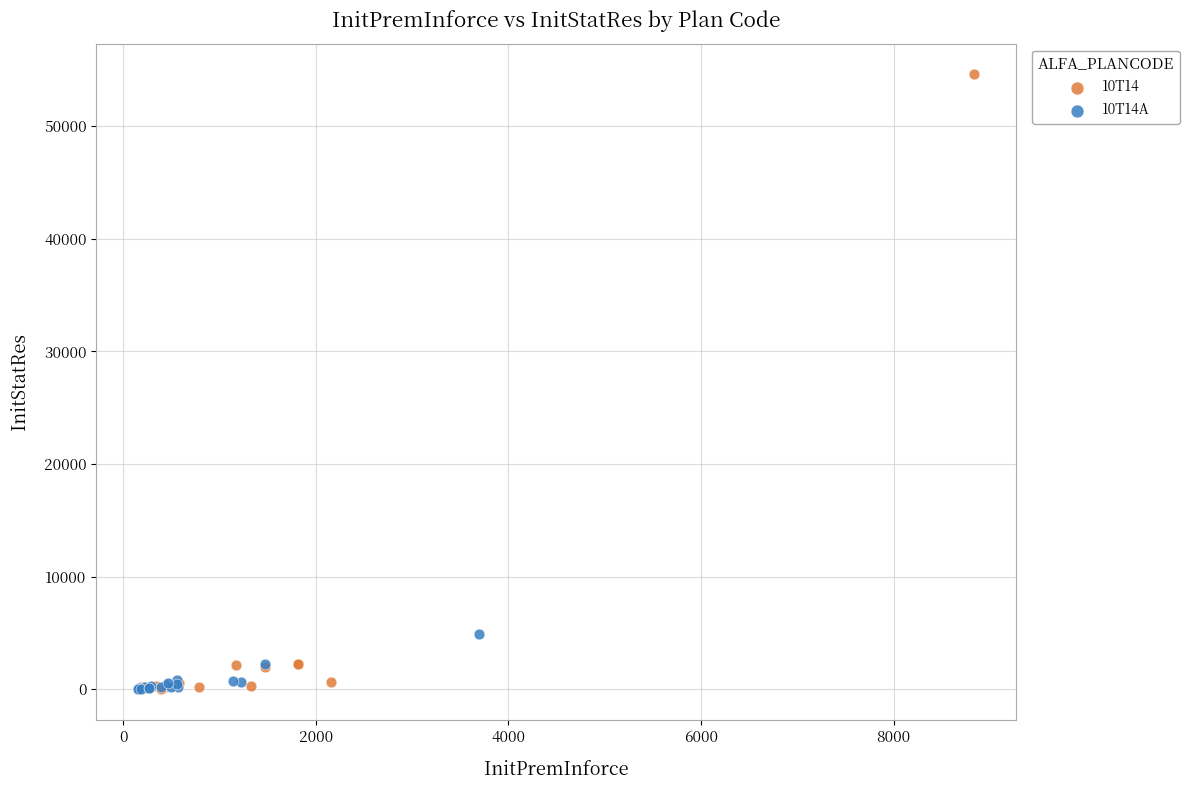

Which series contains the highest Y value?

10T14